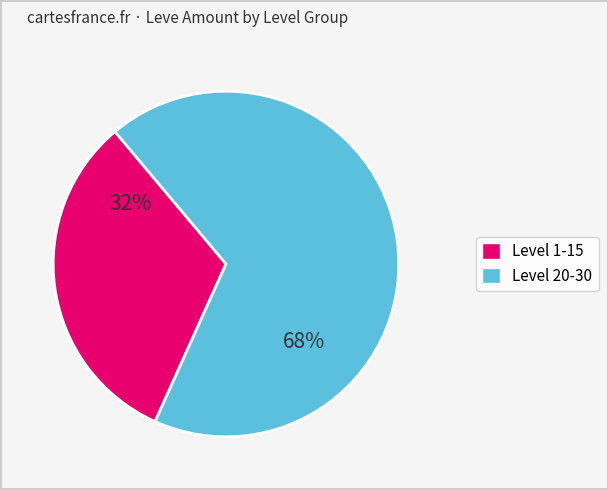

Is there a majority slice in this chart?

Yes